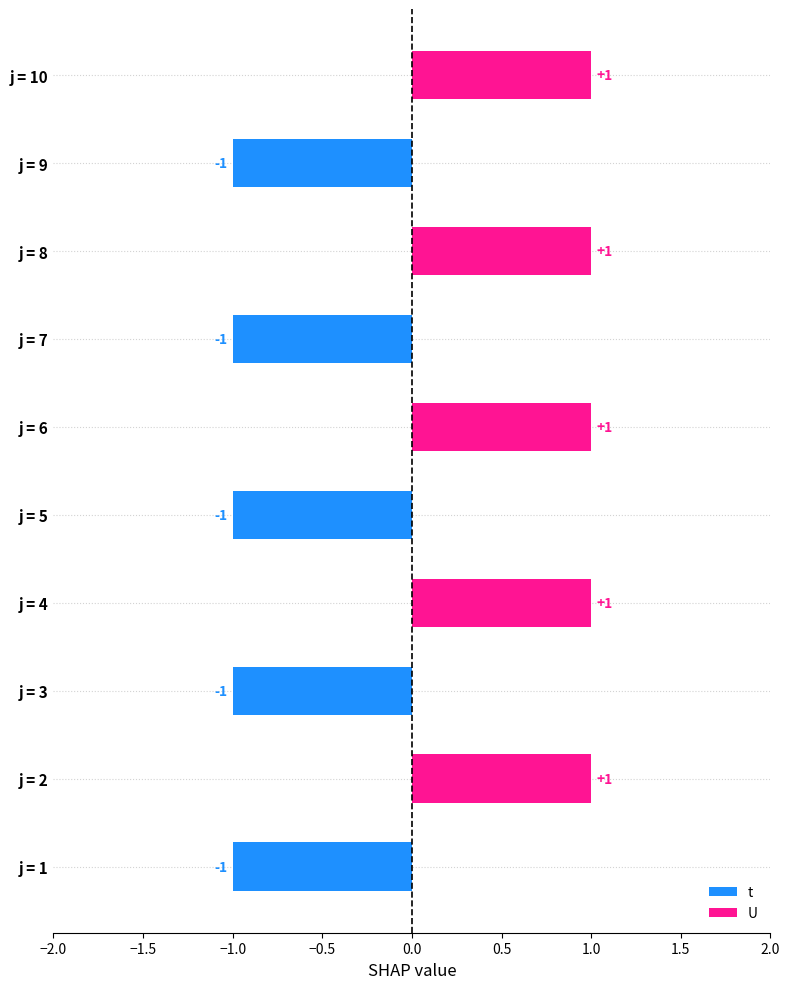

What is the value of the U bar at the 8th from the left?

1